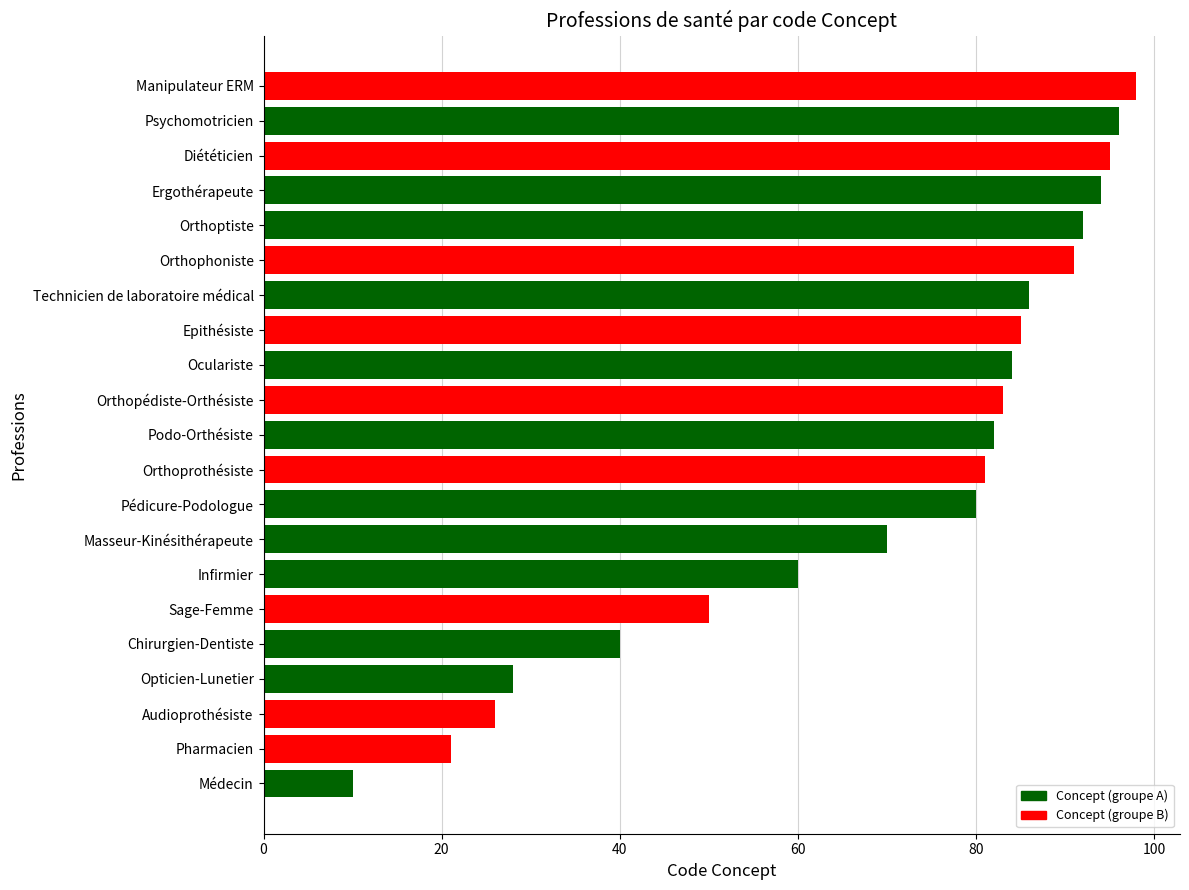

What is the greatest value displayed?

98